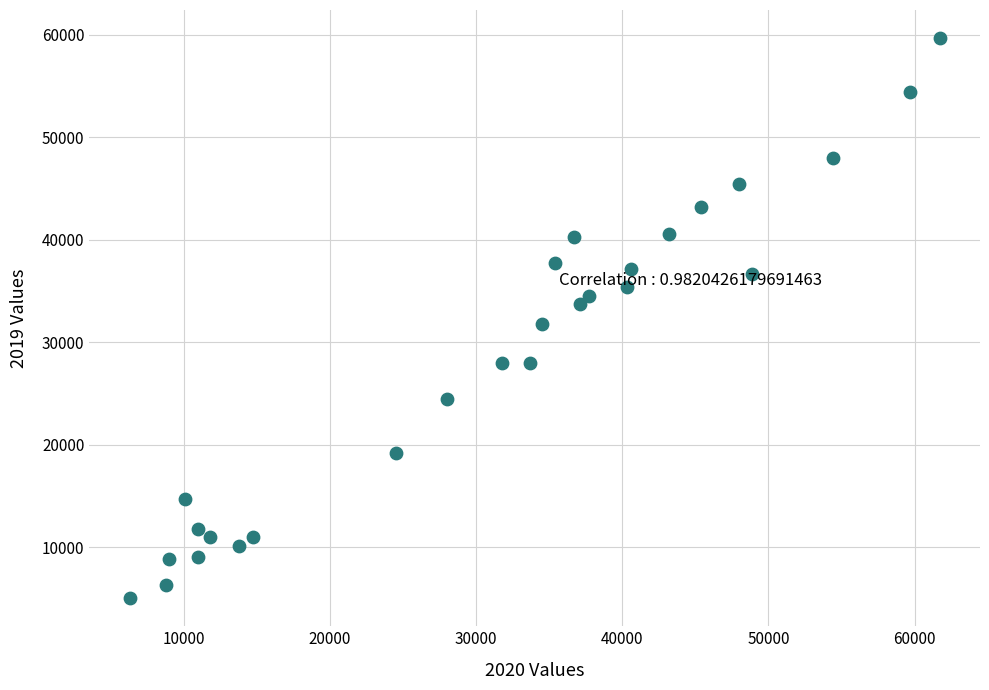

What is the range of Y values (max minus min)?

54700